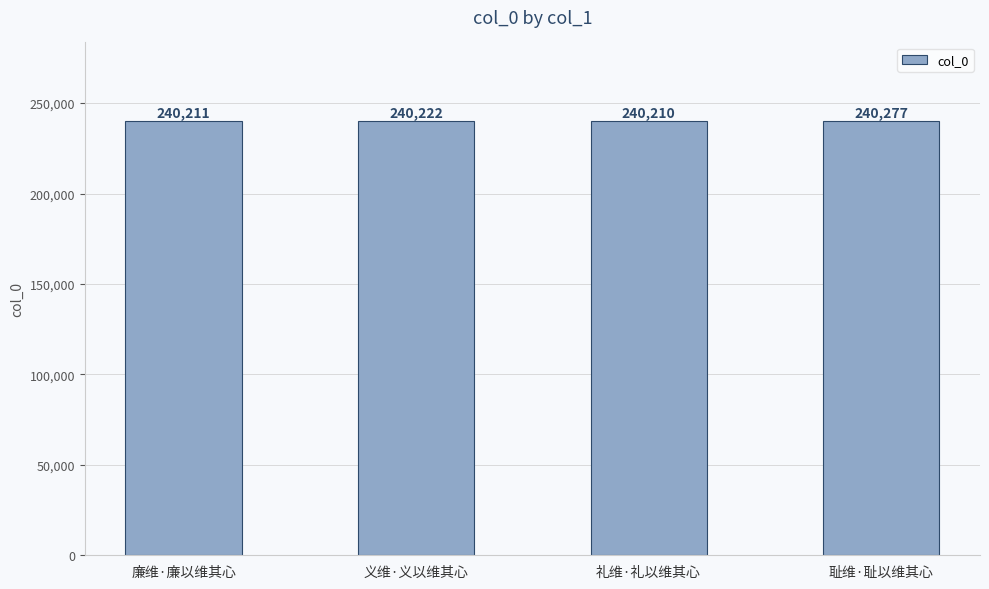

At which label is the value closest to 240243?

义维·义以维其心